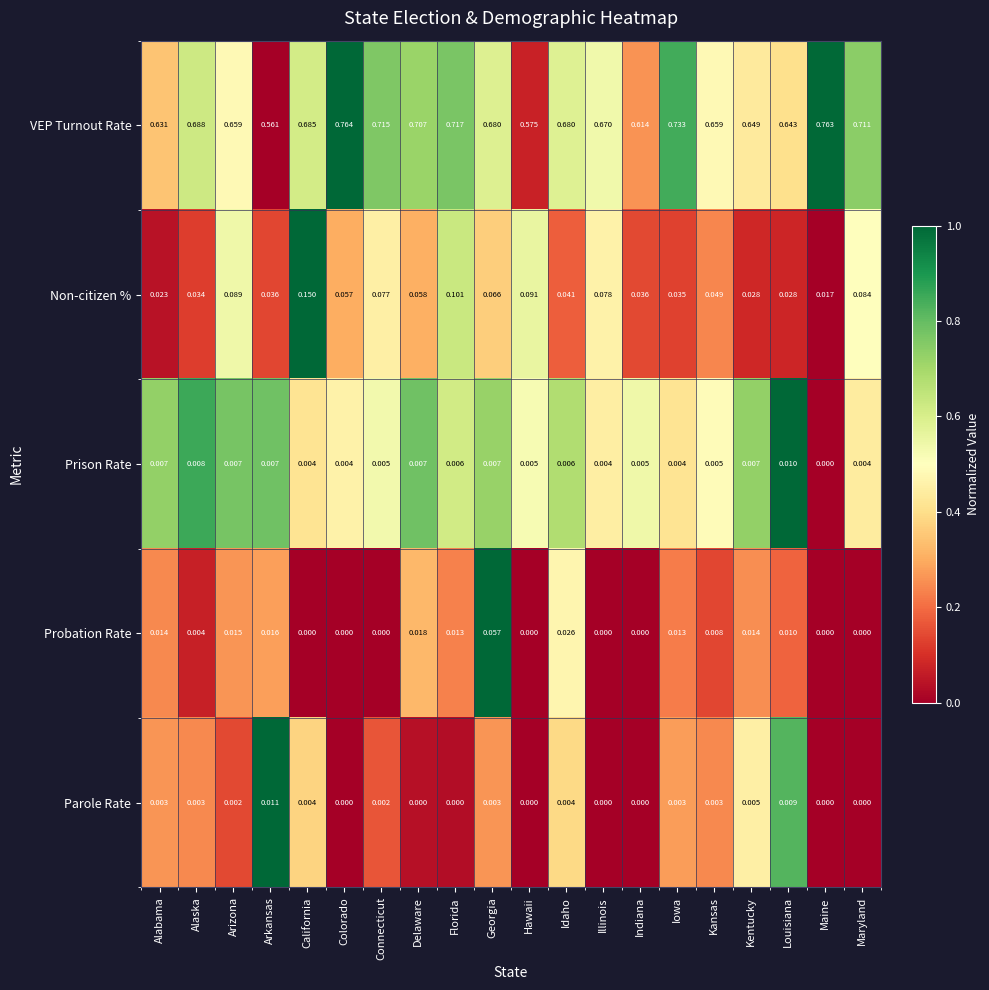

How many data points does each series have?

20